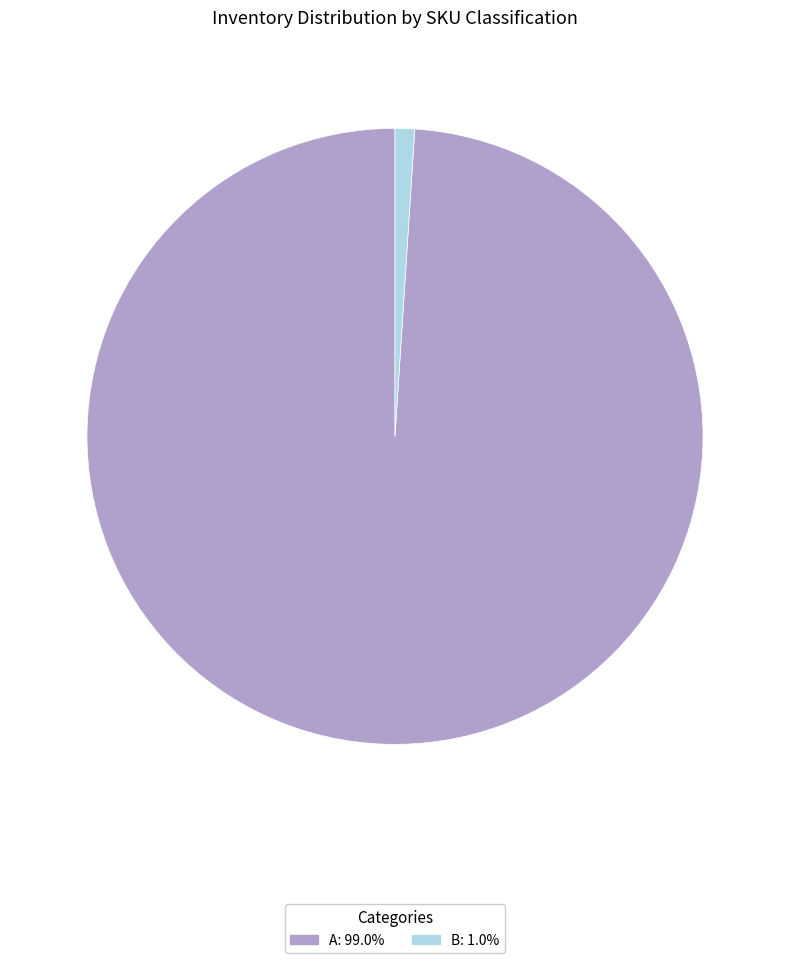

Does any single category account for the majority?

Yes